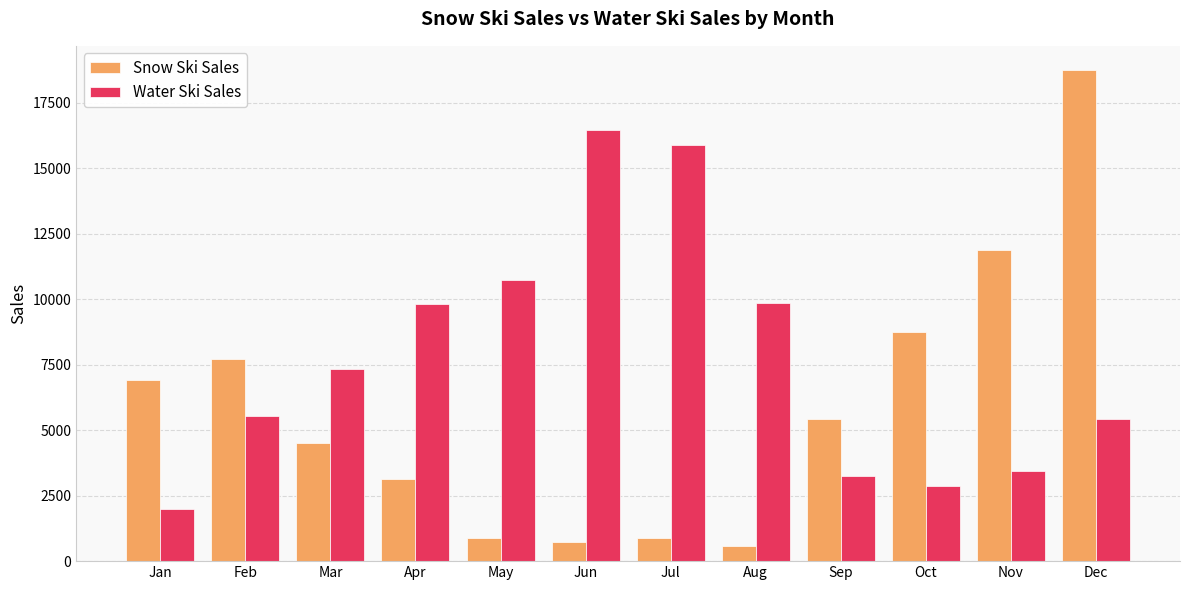

True or false: Snow Ski Sales has a value of 734 at Jun.

True